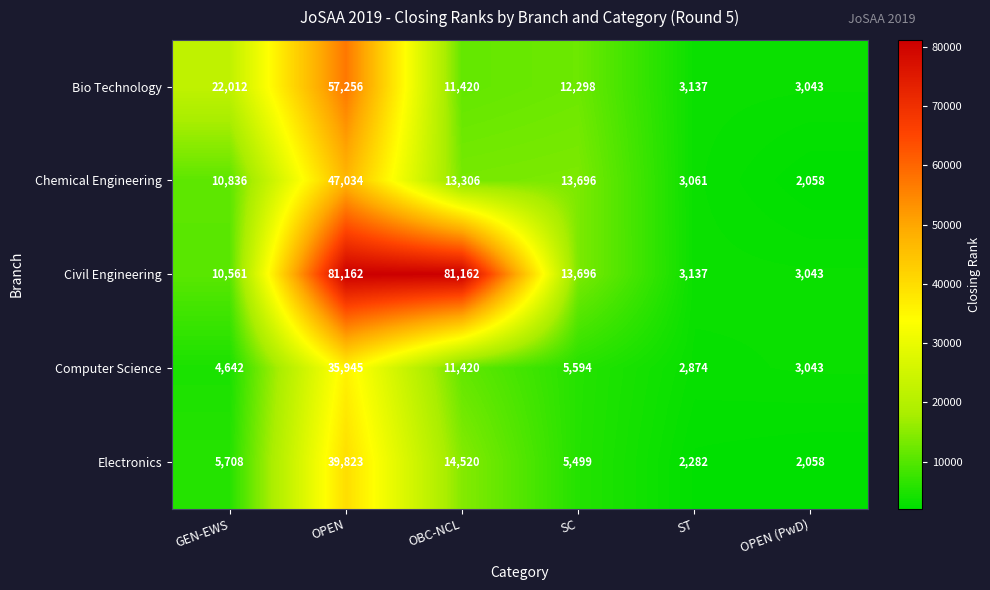

What is the sum of the Civil Engineering values at OBC-NCL and SC?

94858